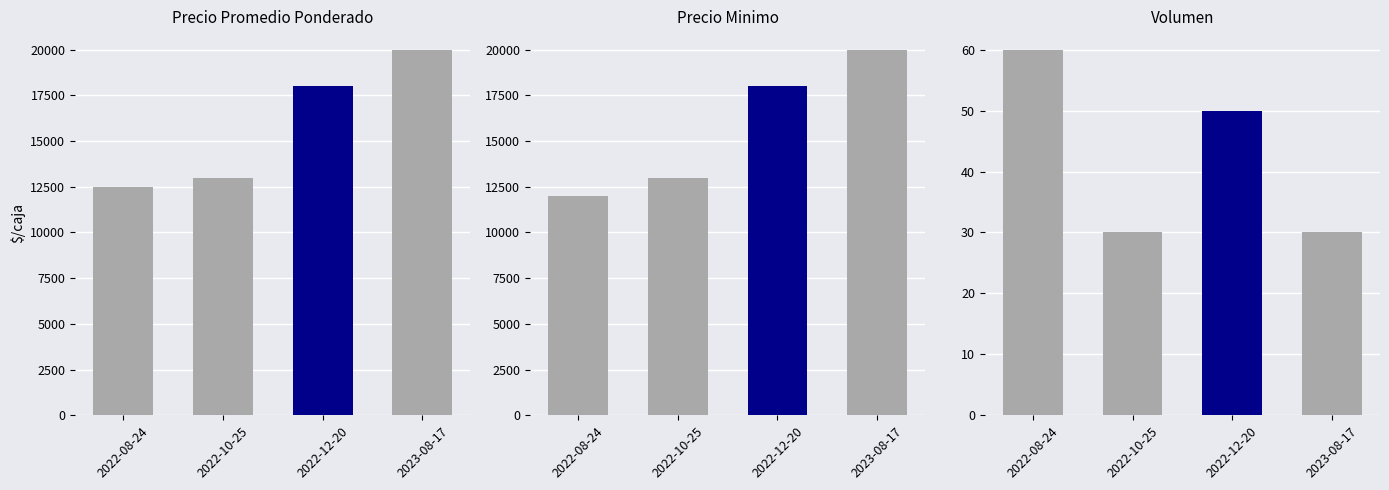

Reading left to right, what are all the values shown in this chart?

Precio promedio ponderado: 2022-08-24=12500	2022-10-25=13000	2022-12-20=18000	2023-08-17=20000
Precio minimo: 2022-08-24=12000	2022-10-25=13000	2022-12-20=18000	2023-08-17=20000
Volumen: 2022-08-24=60	2022-10-25=30	2022-12-20=50	2023-08-17=30